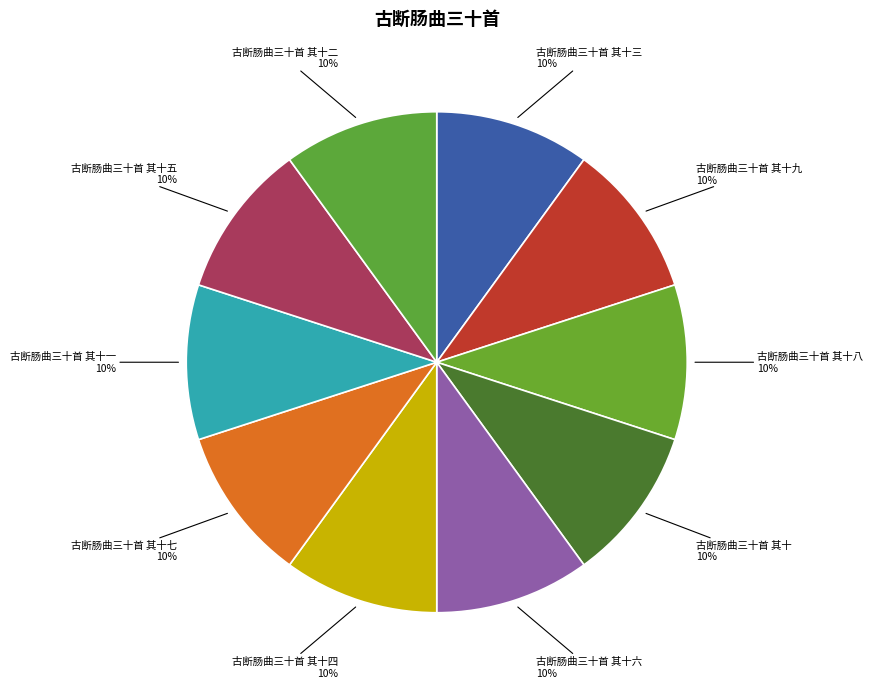

True or false: 古断肠曲三十首 其十四 accounts for 10% of the total.

True